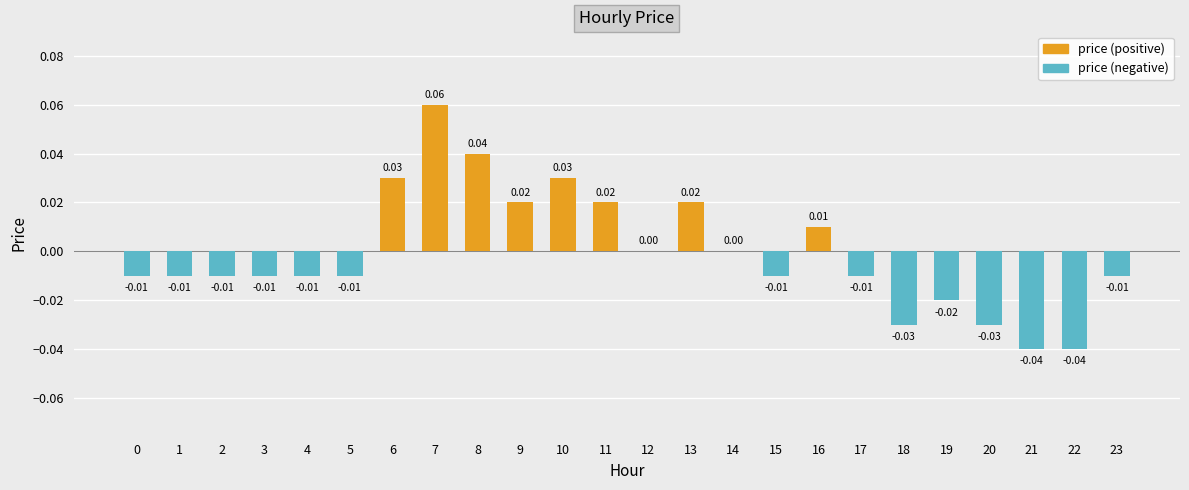

At which category does the chart reach its peak across all series?

7